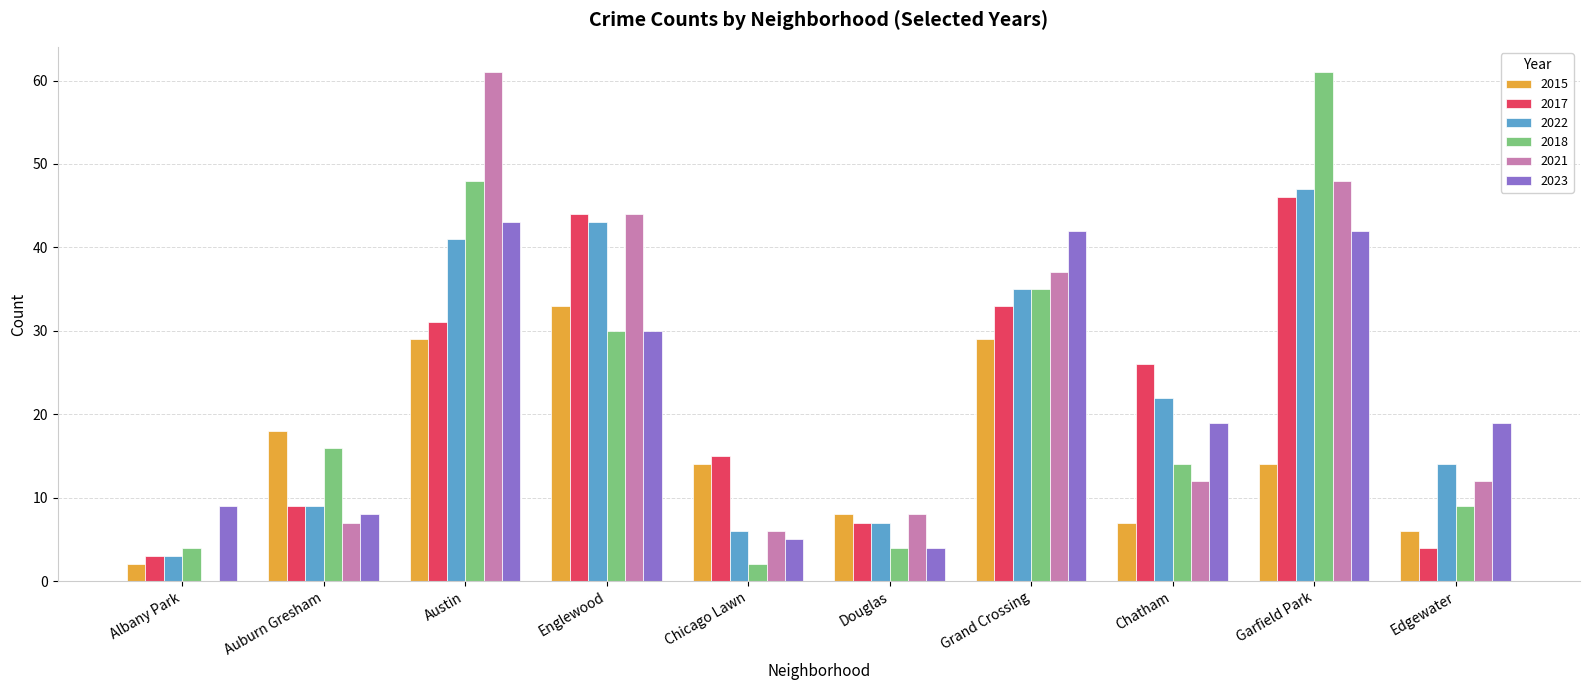

What is the sum of the 2021 values at Garfield Park and Chatham?

60